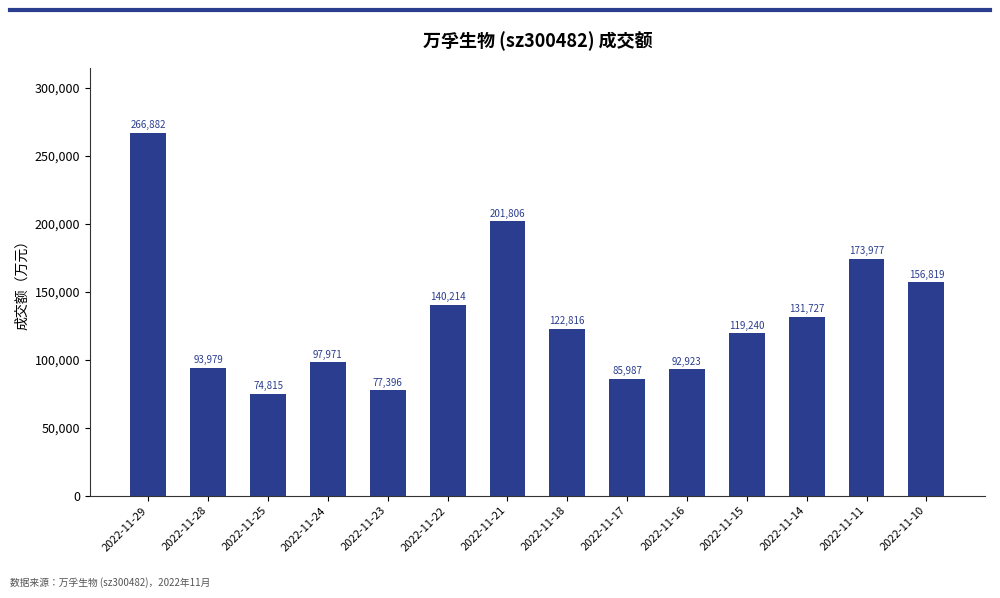

What is the average value?

131182